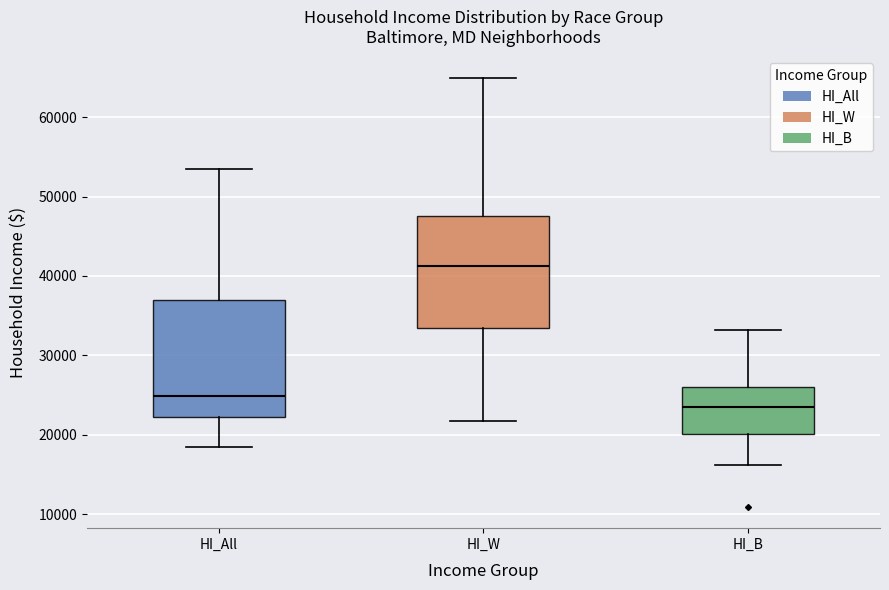

Which box's median line is the highest?

HI_W